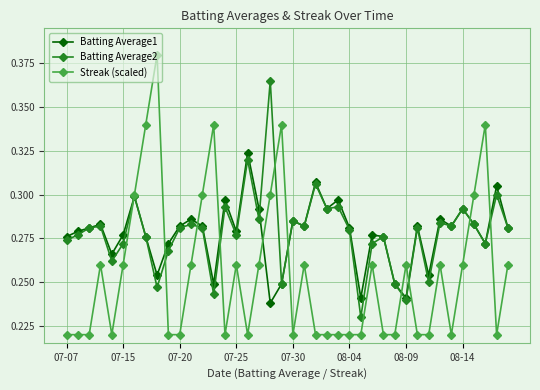

List the series in order of their peak value, lowest first.

Batting Average1, Batting Average2, Streak (scaled)